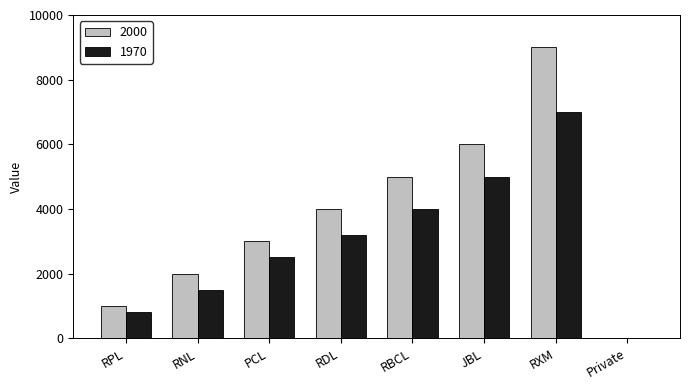

True or false: 1970 has a value of 0 at Private.

True